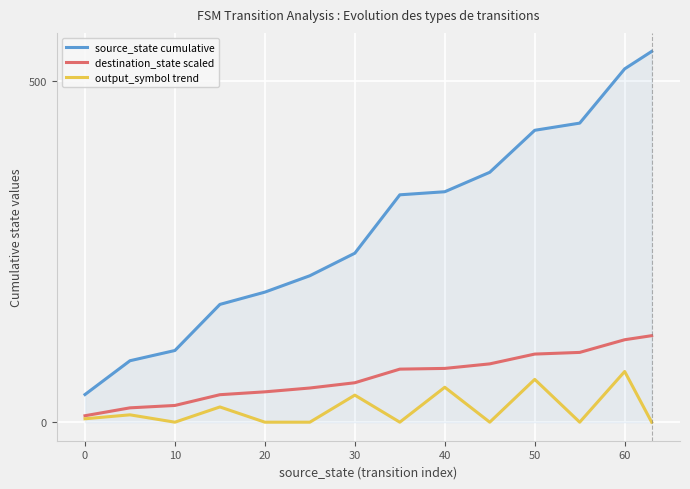

Which series has the largest total across all categories?

source_state cumulative